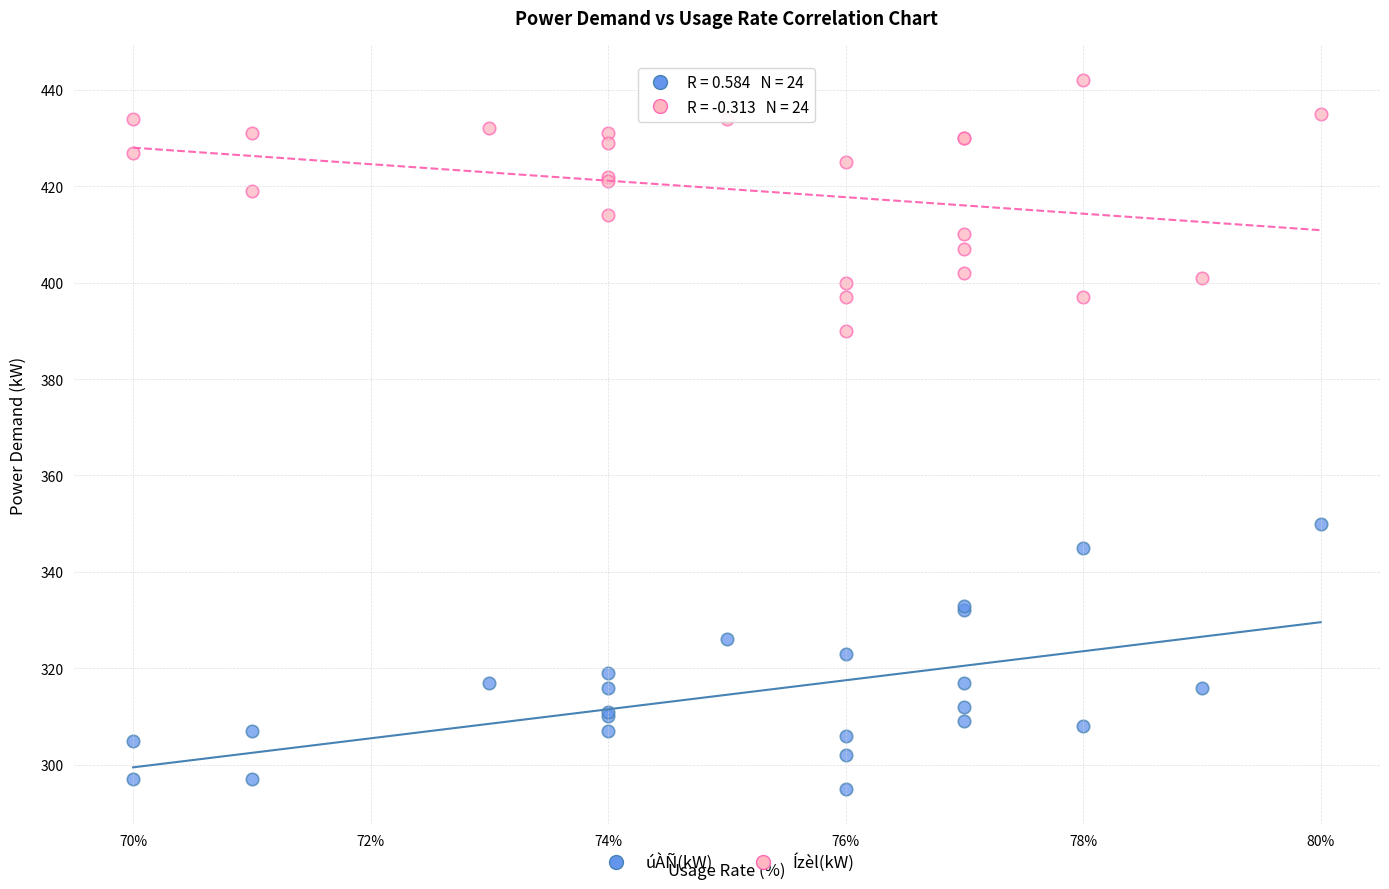

Which series contains the lowest Y value?

úÀÑ(kW)